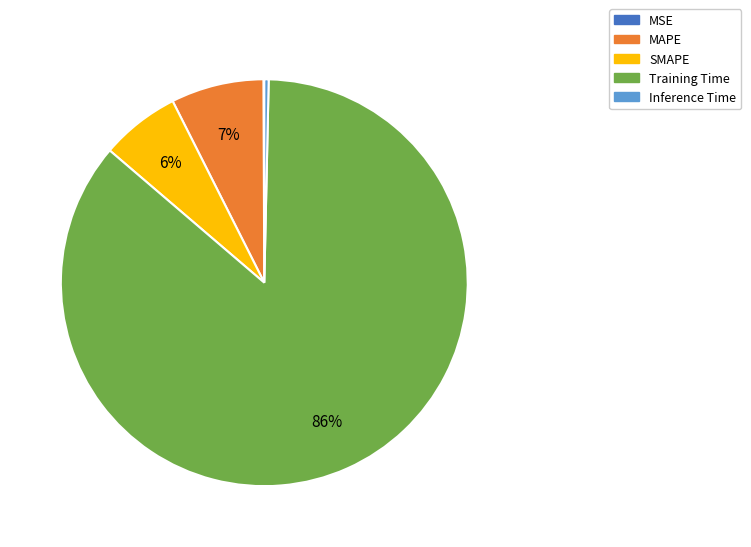

To the nearest percent, what portion does SMAPE represent?

6%